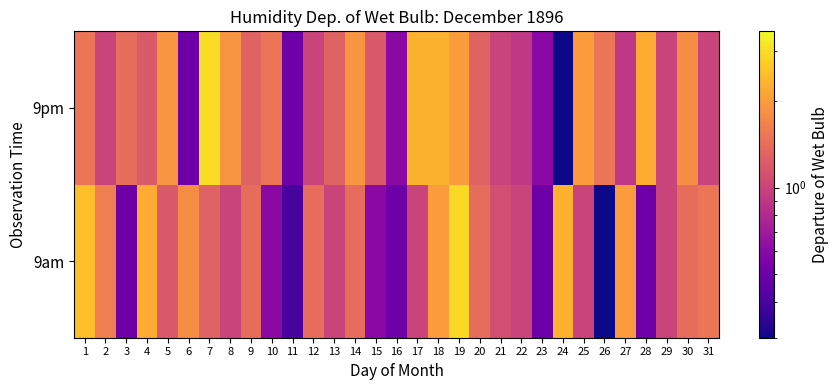

Count the number of data series in this chart.

2